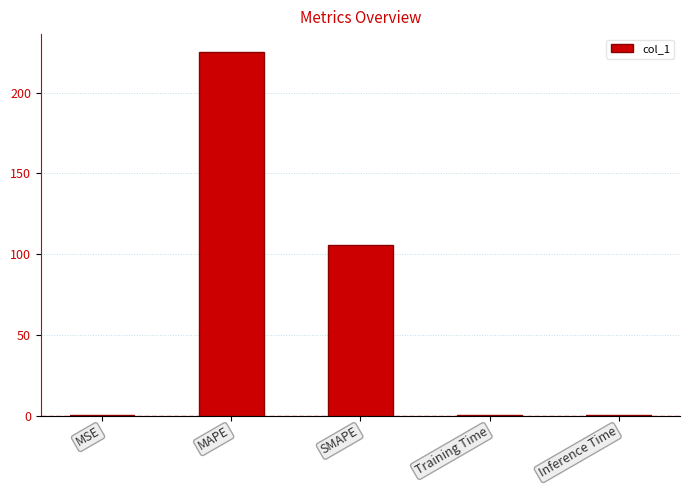

Which has a higher value, Inference Time or MAPE?

MAPE